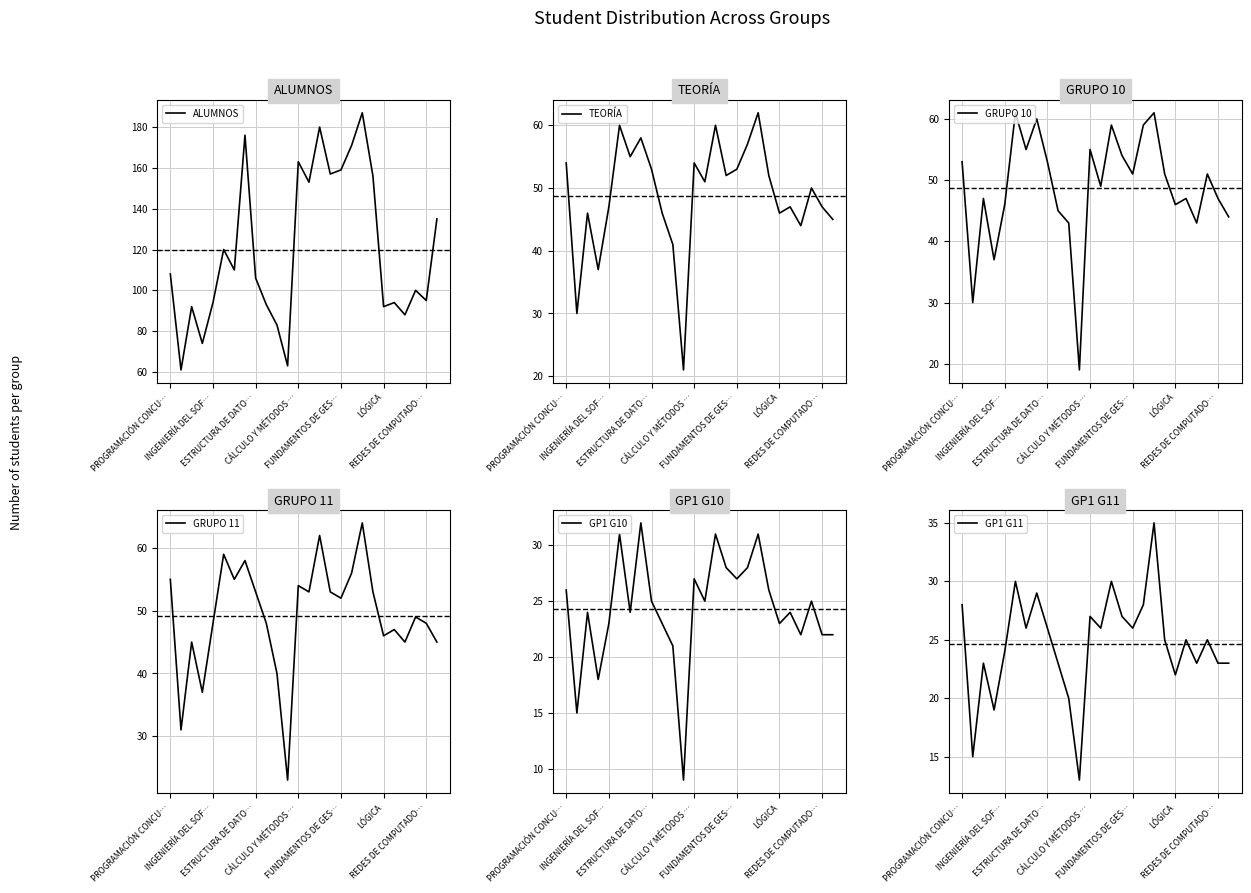

True or false: GRUPO 10 and GP1 G10 intersect in this chart.

False